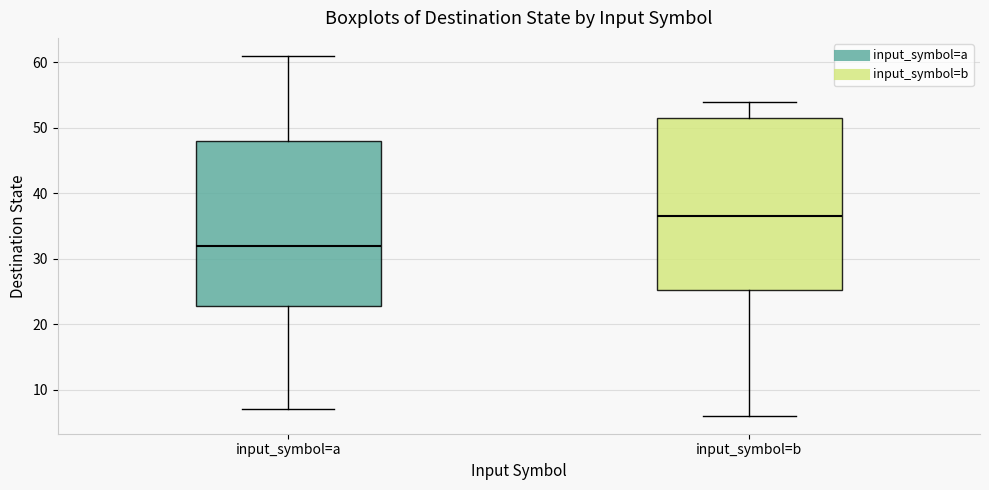

Where does the median line of the box for input_symbol=b sit on the y-axis? The values are not printed on the chart, so give them approximately, as read against the axis.

37